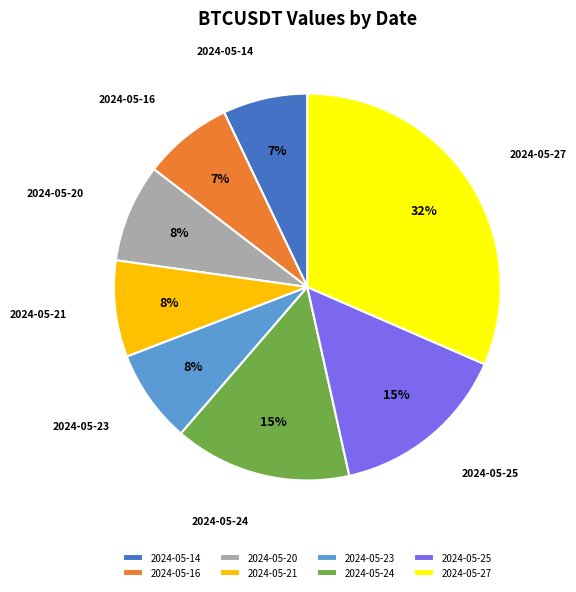

What is the largest slice in the pie chart?

2024-05-27